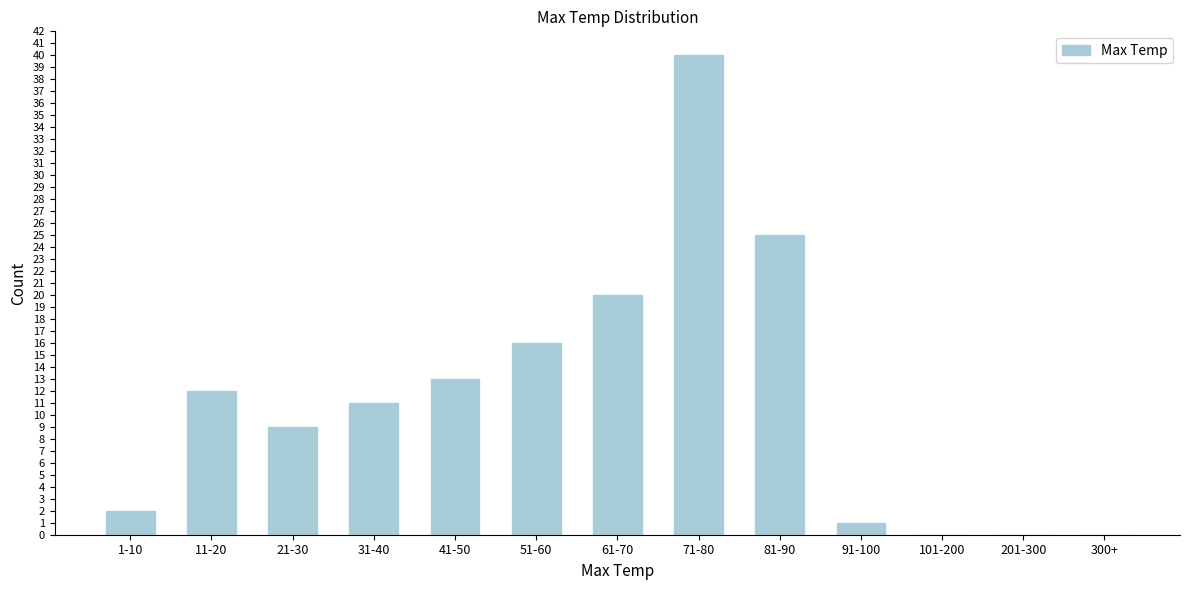

Reading left to right, extract all data points from this chart.

1-10=2	11-20=12	21-30=9	31-40=11	41-50=13	51-60=16	61-70=20	71-80=40	81-90=25	91-100=1	101-200=0	201-300=0	300+=0